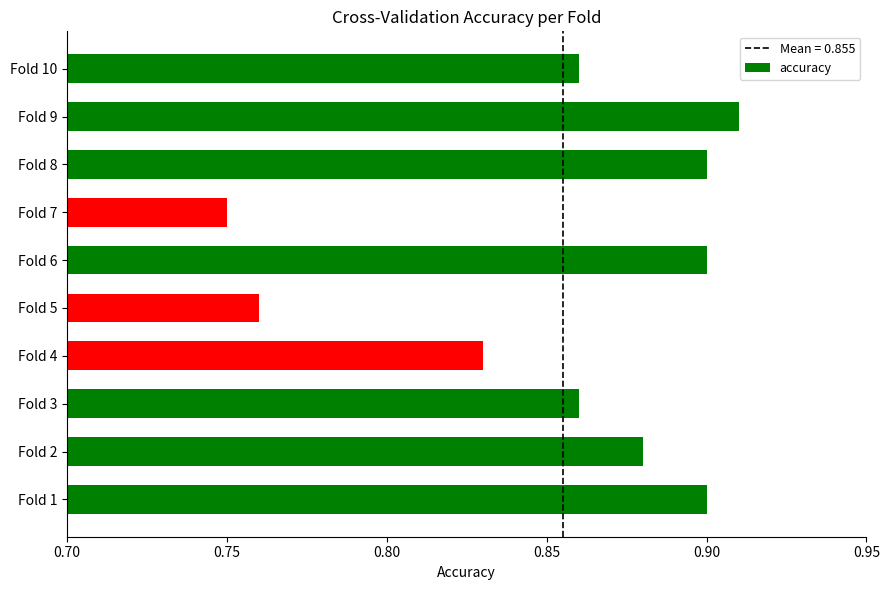

Which category has the lowest value across all series?

Fold 7